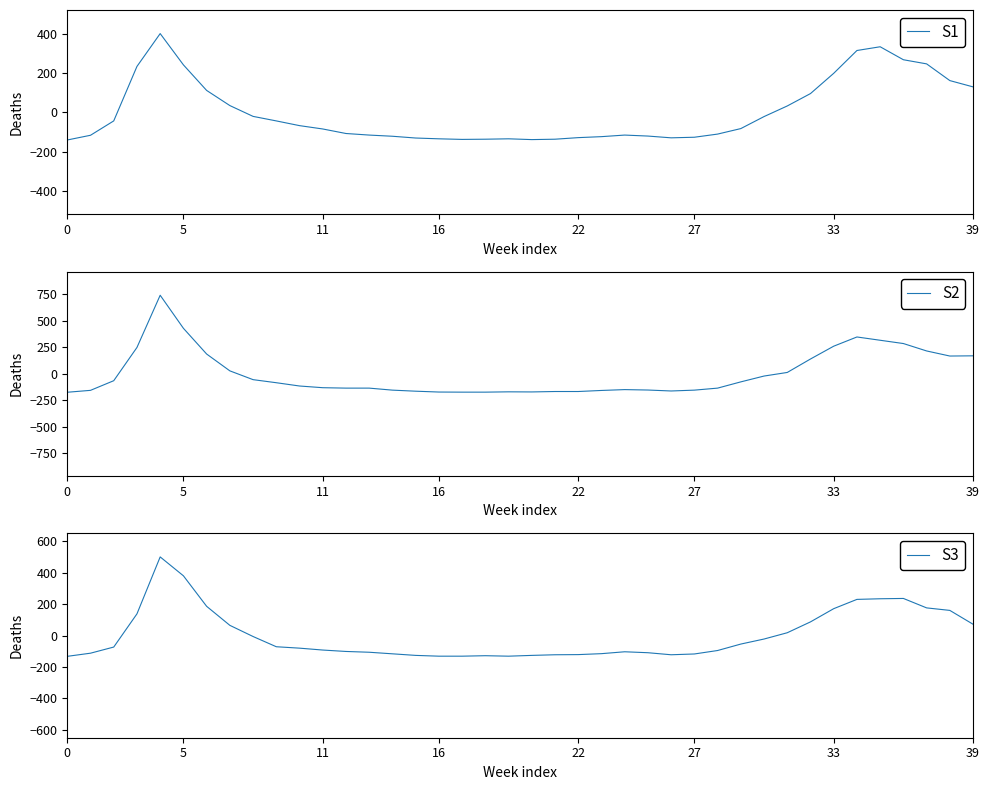

The S1 series shows -127.3 at 27. True or false?

True